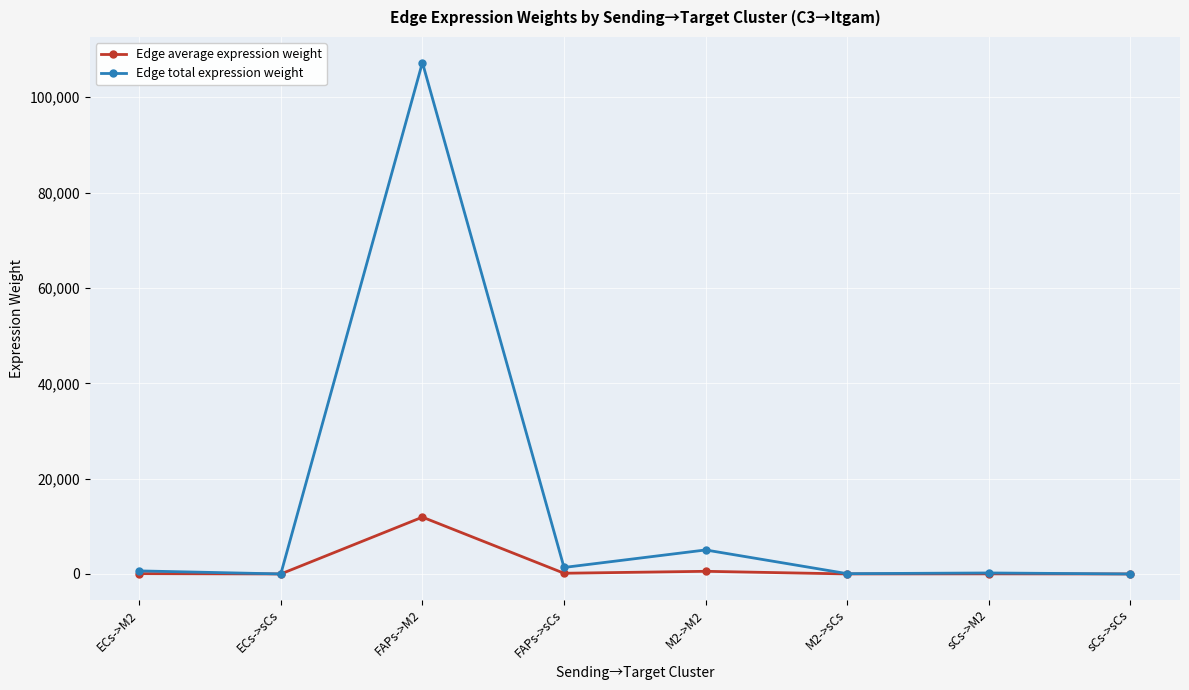

What position from the right is sCs->sCs?

1